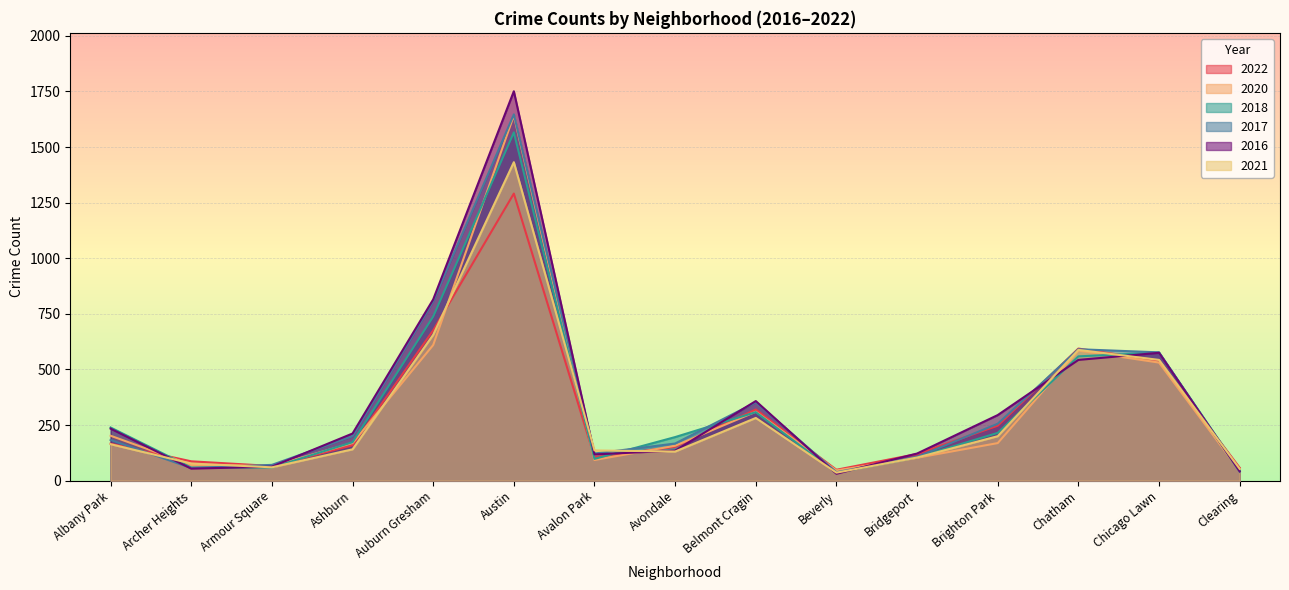

Reading left to right, what are all the values shown in this chart?

2022: Albany Park=166	Archer Heights=87	Armour Square=66	Ashburn=159	Auburn Gresham=676	Austin=1291	Avalon Park=106	Avondale=152	Belmont Cragin=320	Beverly=49	Bridgeport=120	Brighton Park=247	Chatham=594	Chicago Lawn=540	Clearing=58
2020: Albany Park=202	Archer Heights=71	Armour Square=66	Ashburn=169	Auburn Gresham=610	Austin=1642	Avalon Park=93	Avondale=157	Belmont Cragin=310	Beverly=46	Bridgeport=103	Brighton Park=169	Chatham=585	Chicago Lawn=531	Clearing=44
2018: Albany Park=239	Archer Heights=59	Armour Square=59	Ashburn=173	Auburn Gresham=738	Austin=1566	Avalon Park=98	Avondale=196	Belmont Cragin=308	Beverly=35	Bridgeport=105	Brighton Park=215	Chatham=559	Chicago Lawn=576	Clearing=46
2017: Albany Park=183	Archer Heights=57	Armour Square=71	Ashburn=200	Auburn Gresham=806	Austin=1647	Avalon Park=122	Avondale=167	Belmont Cragin=352	Beverly=38	Bridgeport=107	Brighton Park=256	Chatham=591	Chicago Lawn=577	Clearing=40
2016: Albany Park=234	Archer Heights=54	Armour Square=63	Ashburn=212	Auburn Gresham=815	Austin=1751	Avalon Park=118	Avondale=135	Belmont Cragin=358	Beverly=31	Bridgeport=122	Brighton Park=295	Chatham=543	Chicago Lawn=575	Clearing=42
2021: Albany Park=164	Archer Heights=77	Armour Square=60	Ashburn=141	Auburn Gresham=656	Austin=1432	Avalon Park=136	Avondale=131	Belmont Cragin=282	Beverly=36	Bridgeport=104	Brighton Park=200	Chatham=588	Chicago Lawn=543	Clearing=53